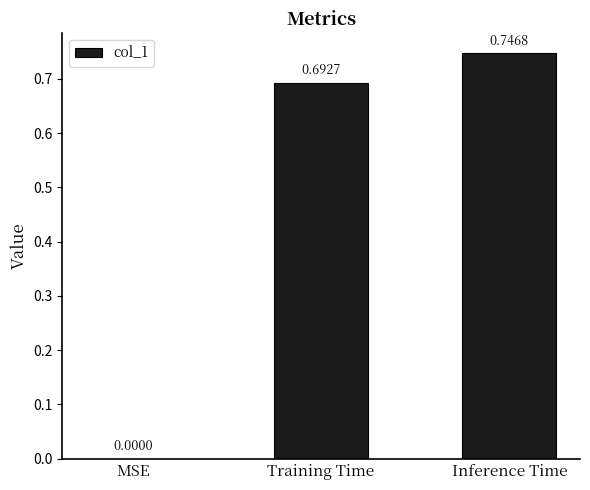

Which label corresponds to the largest value in the chart?

Inference Time